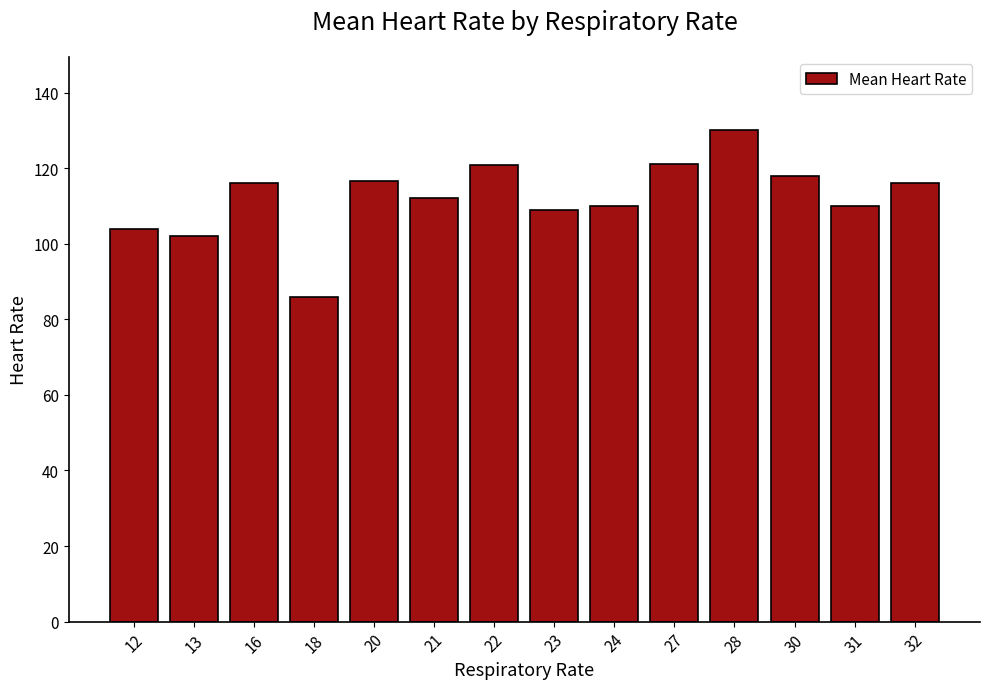

What is the change in value from 27 to 32?

-5.0